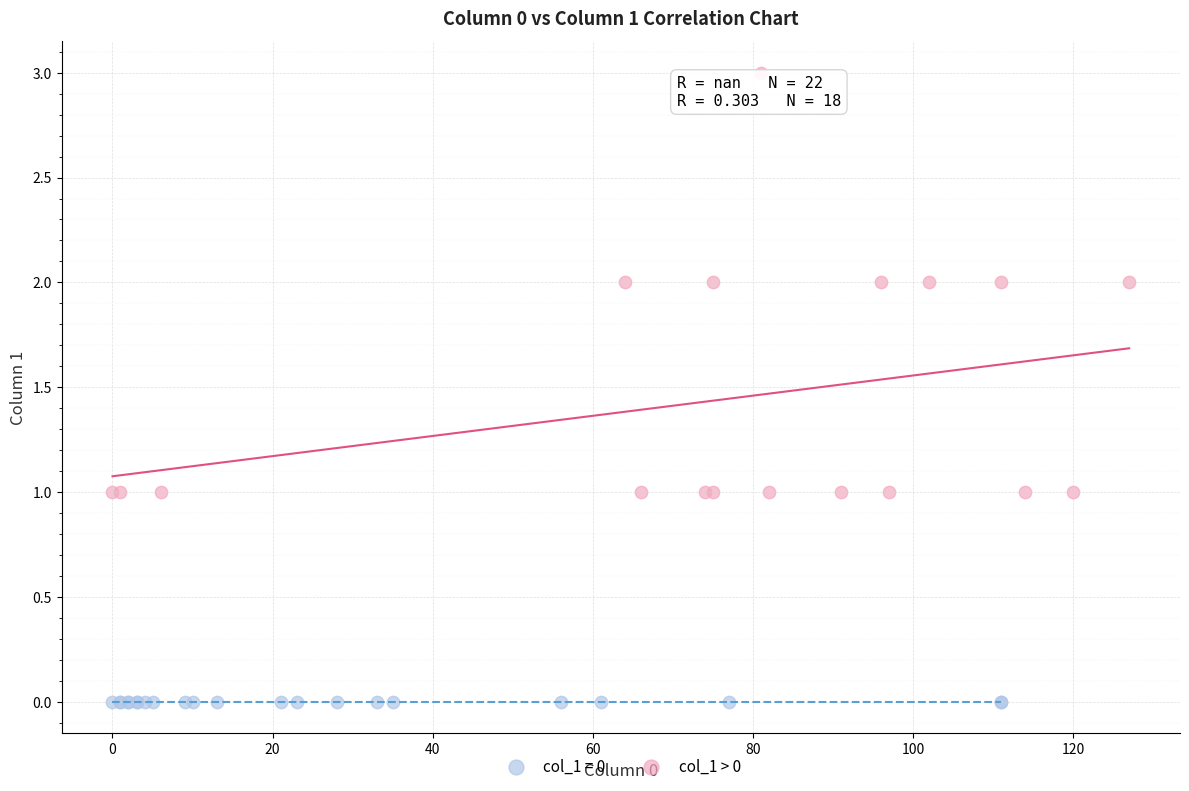

Which series contains the highest Y value?

col_1 > 0